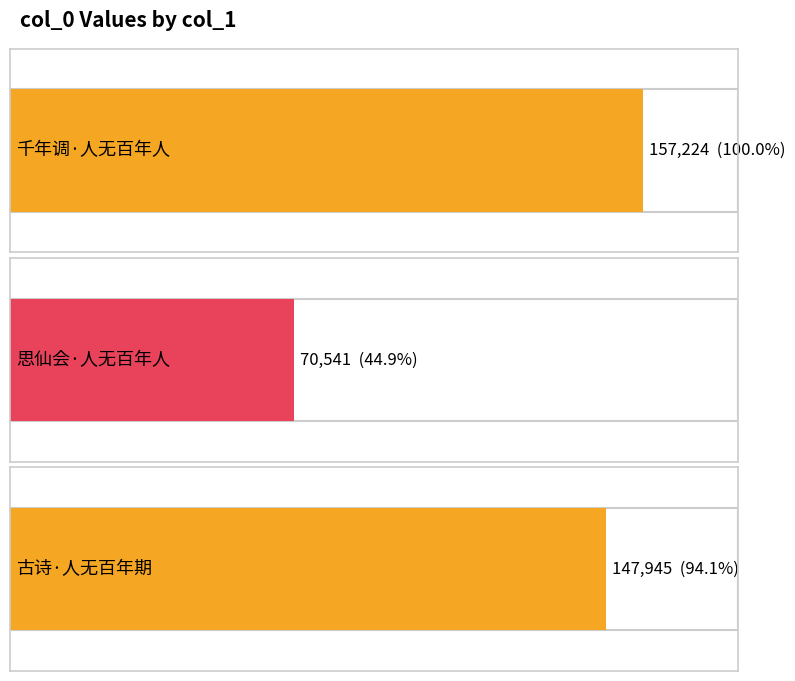

What is the greatest value displayed?

157224